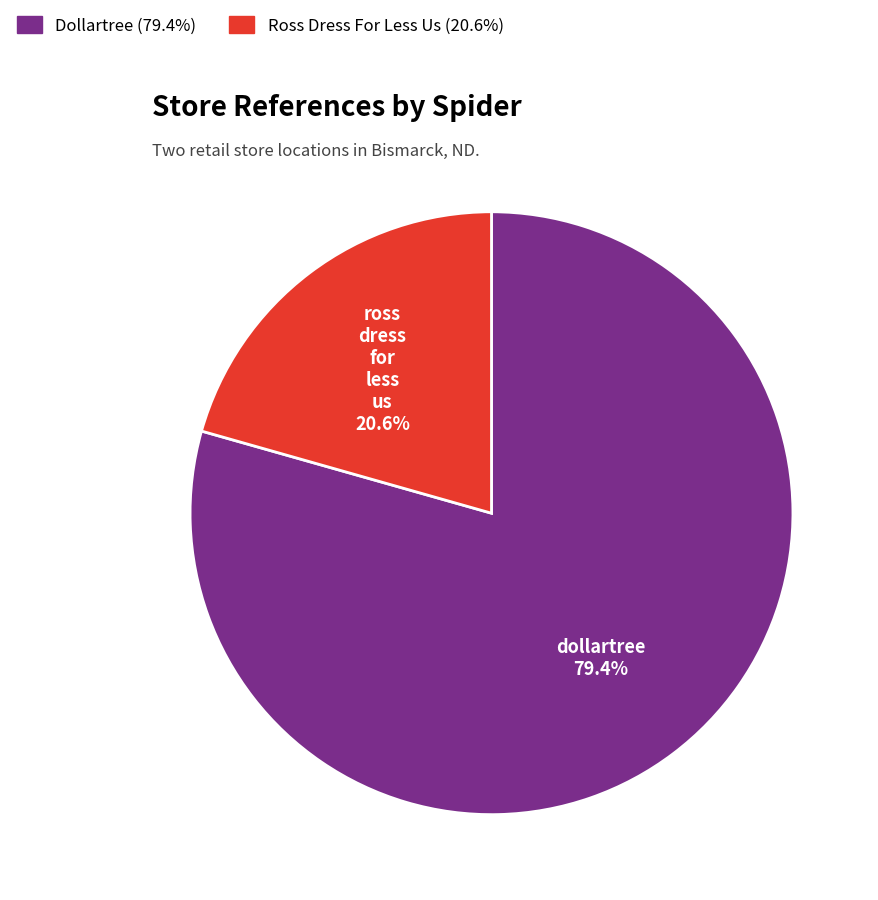

Is there a majority slice in this chart?

Yes